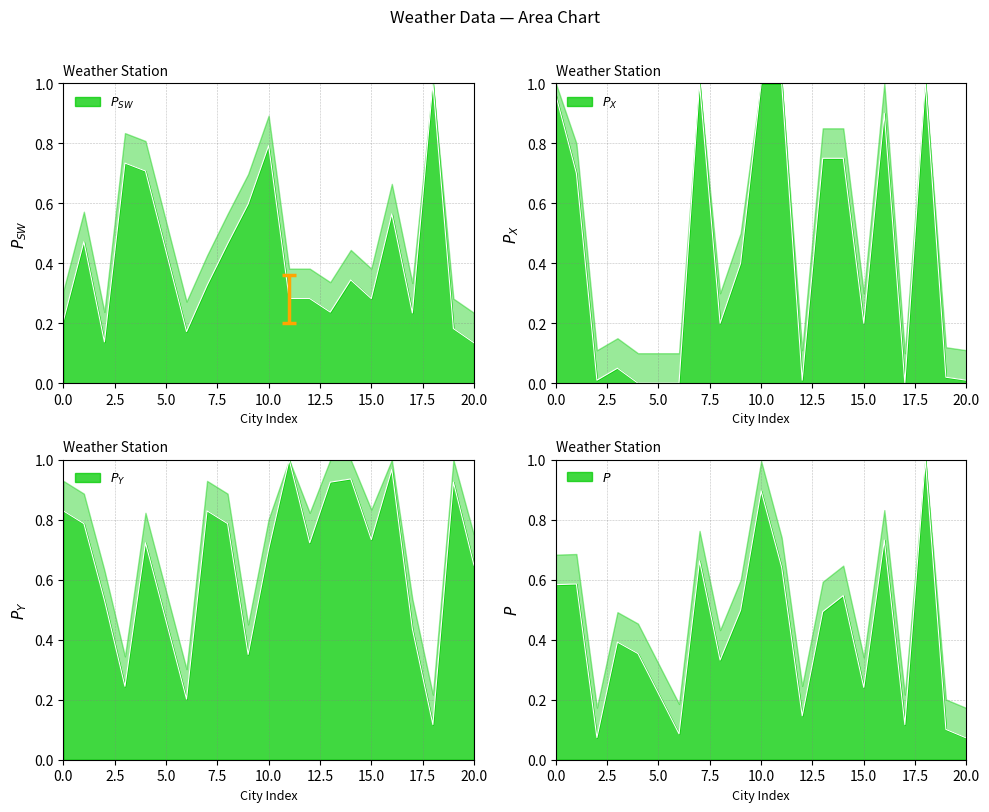

Where is Wind Speed nearest to the value 0?

20